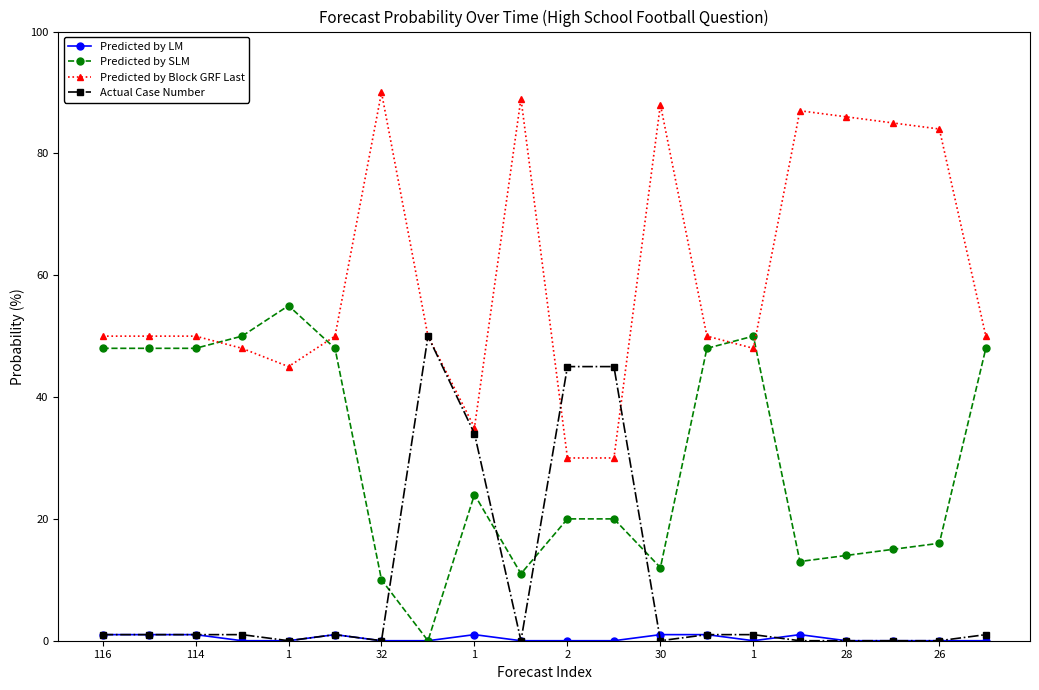

True or false: Predicted by Block GRF Last has more than 1 interior local peaks.

True